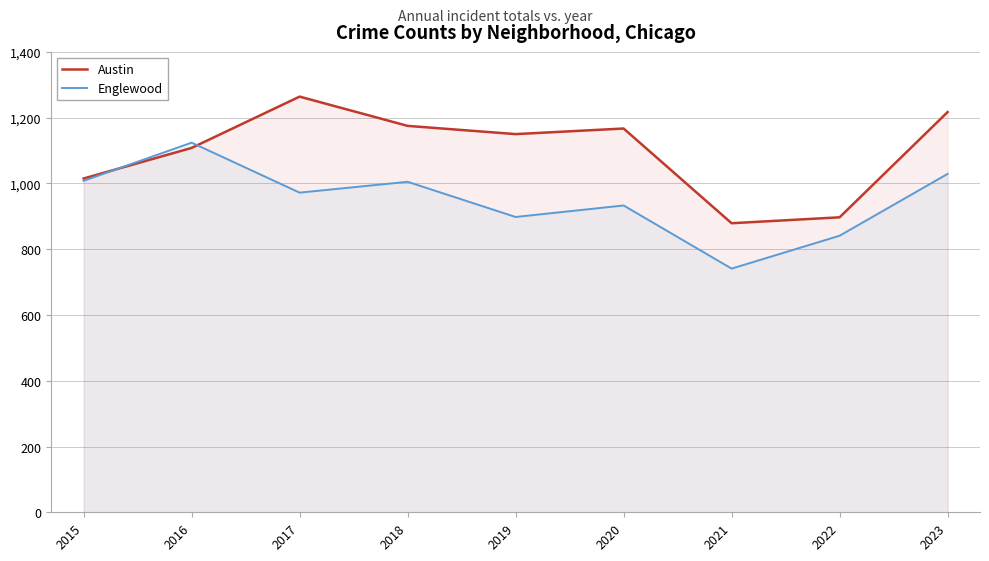

List the series in order of their overall mean, highest first.

Austin, Englewood